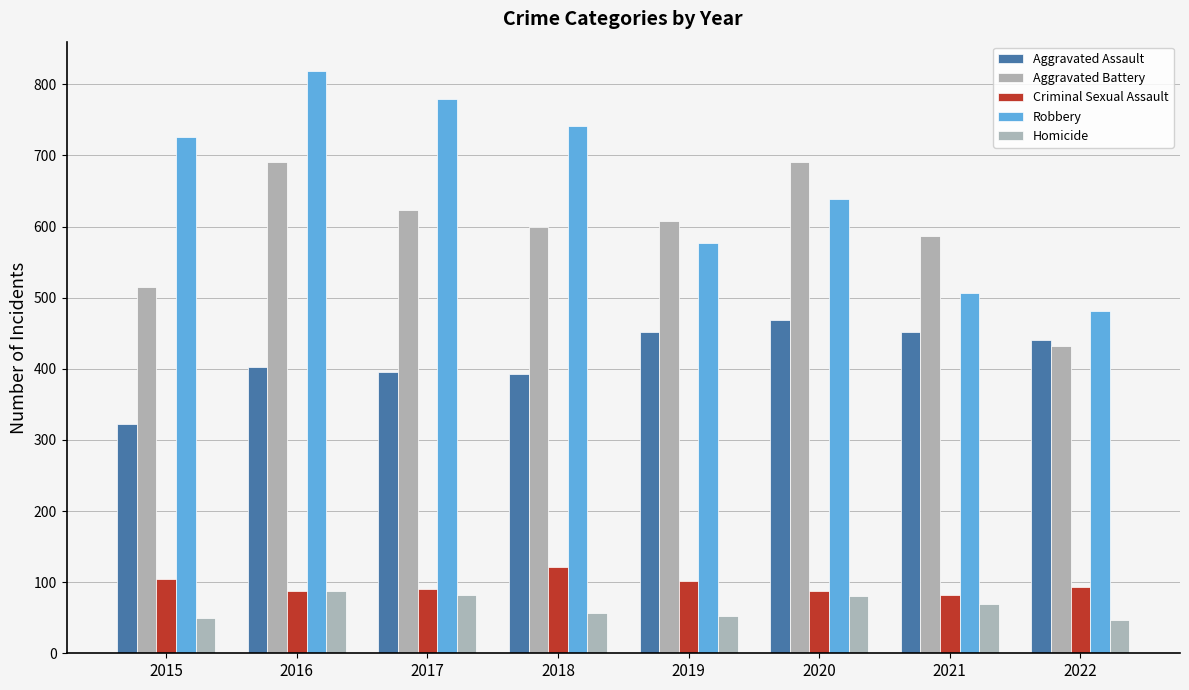

What is the approximate value of Homicide at 2022?

47